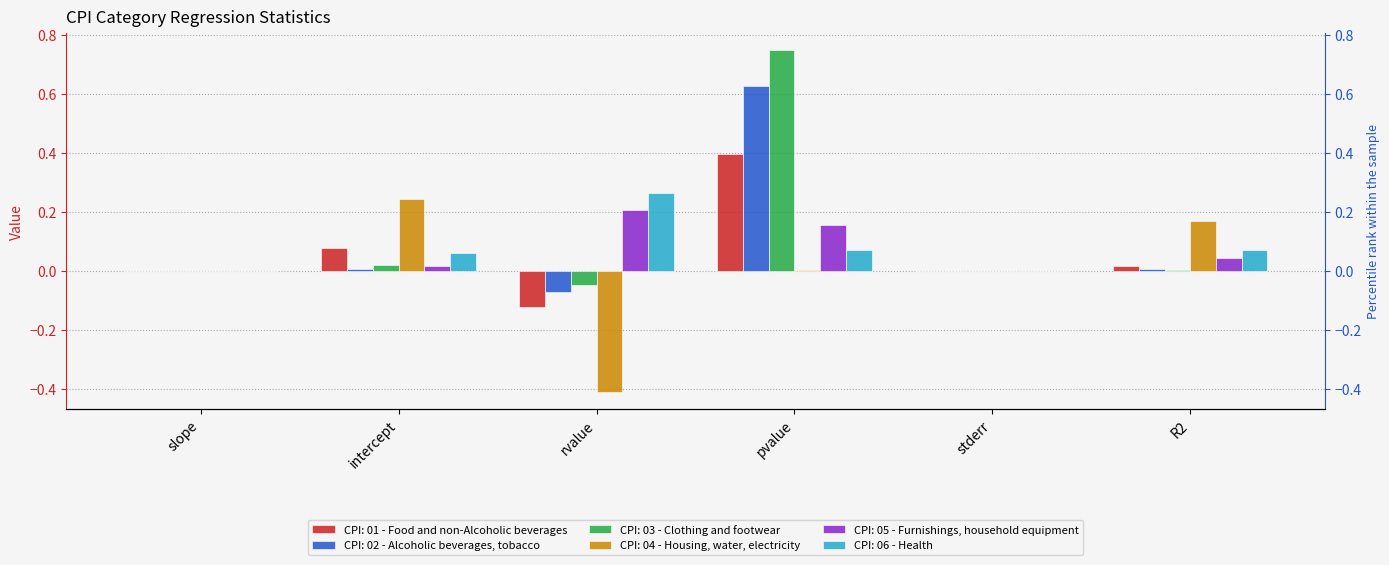

Which has a higher value, pvalue or rvalue?

pvalue